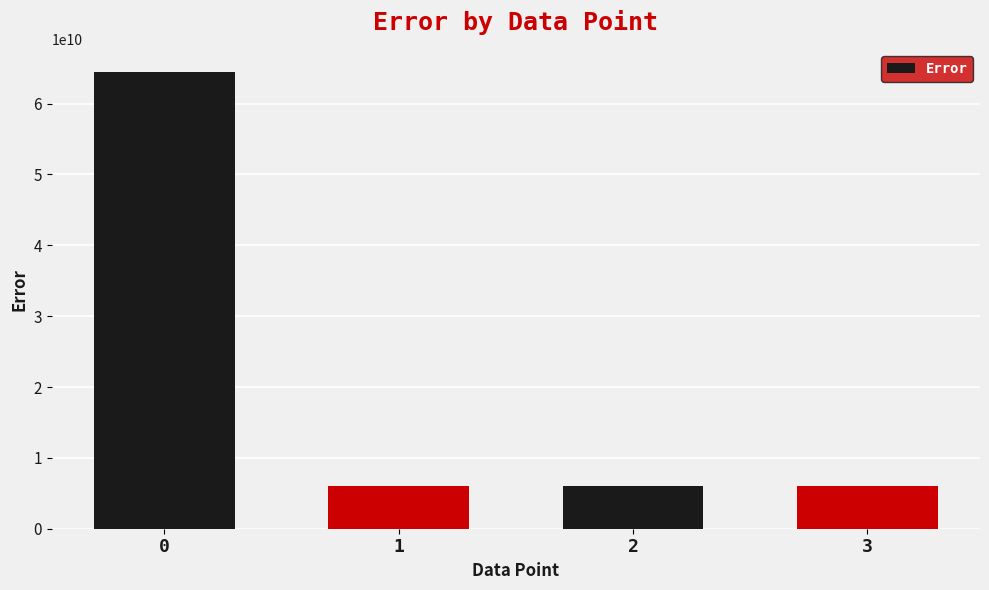

What is the average value?

20629314688